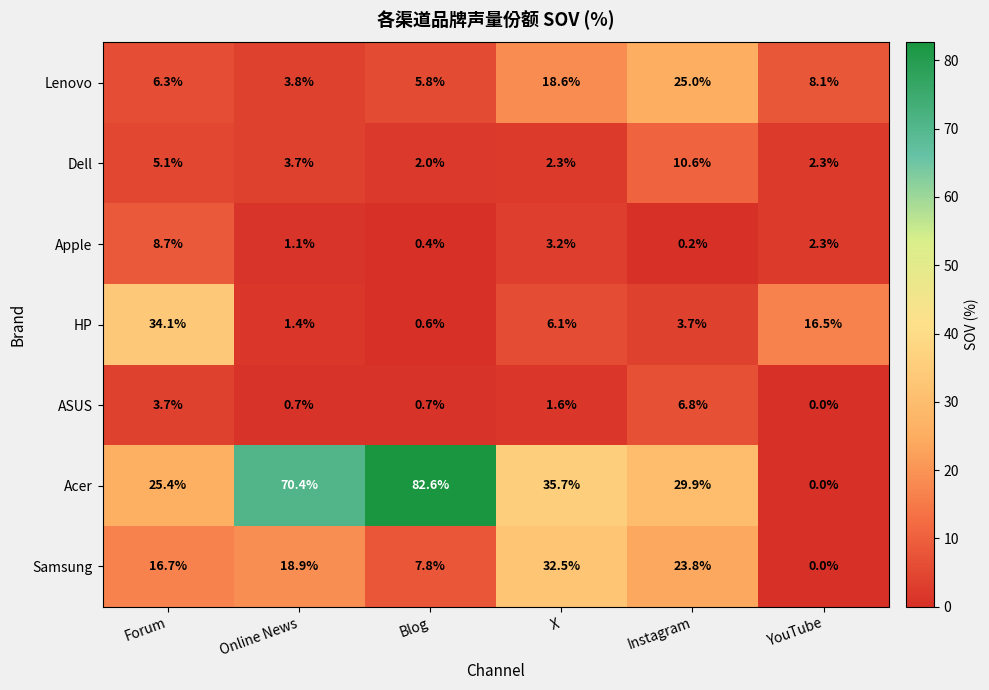

How many series are shown in this chart?

7